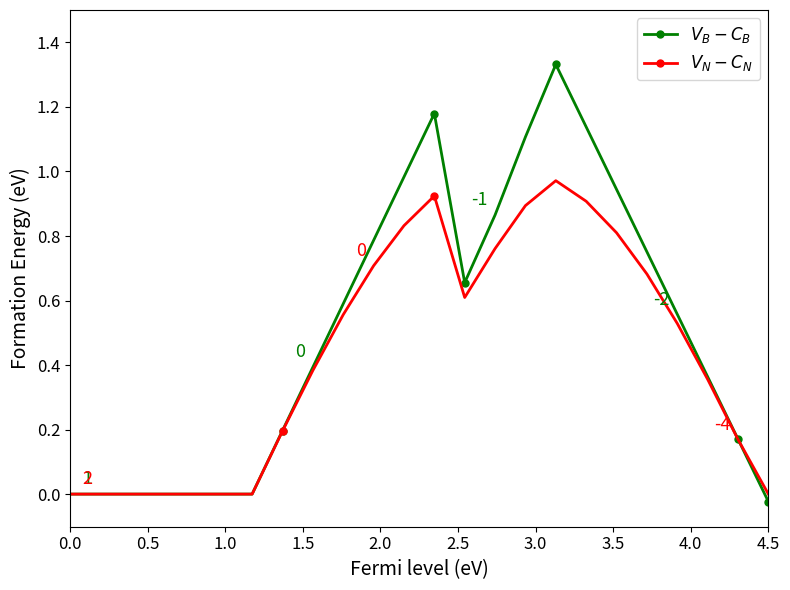

How many distinct data groups are displayed?

2